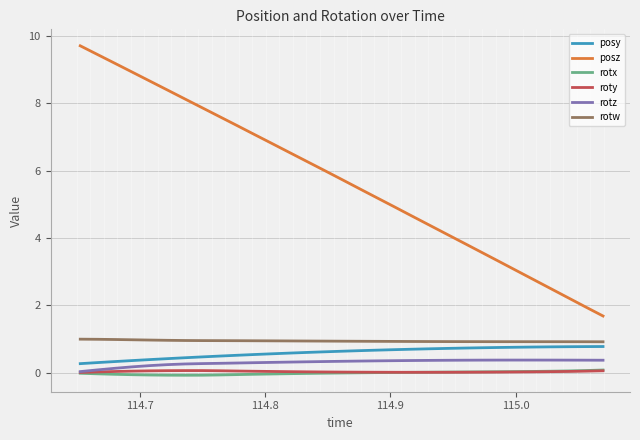

Which series has the largest range (max minus min)?

posz